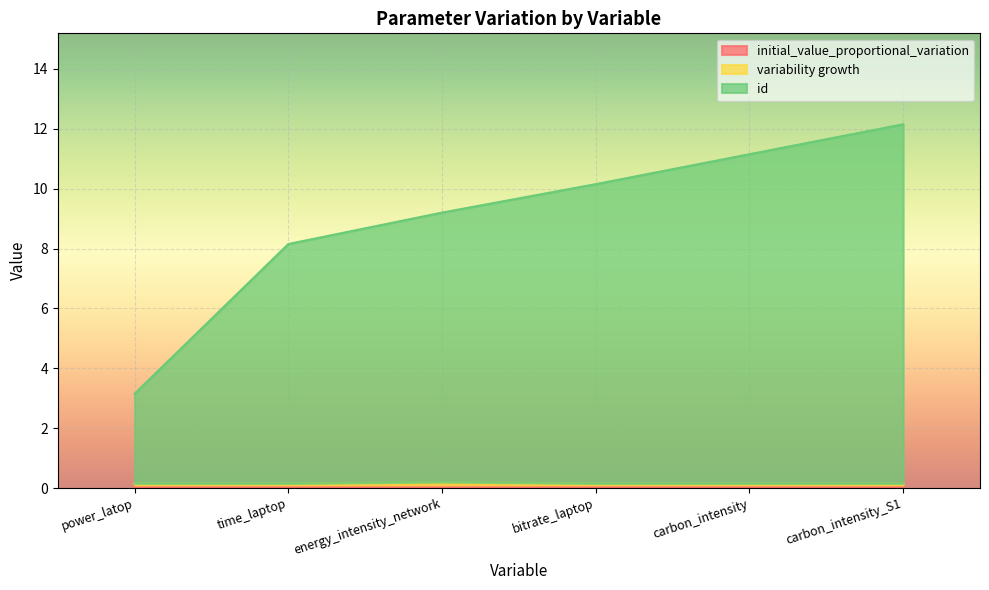

Which series has the largest range (max minus min)?

id